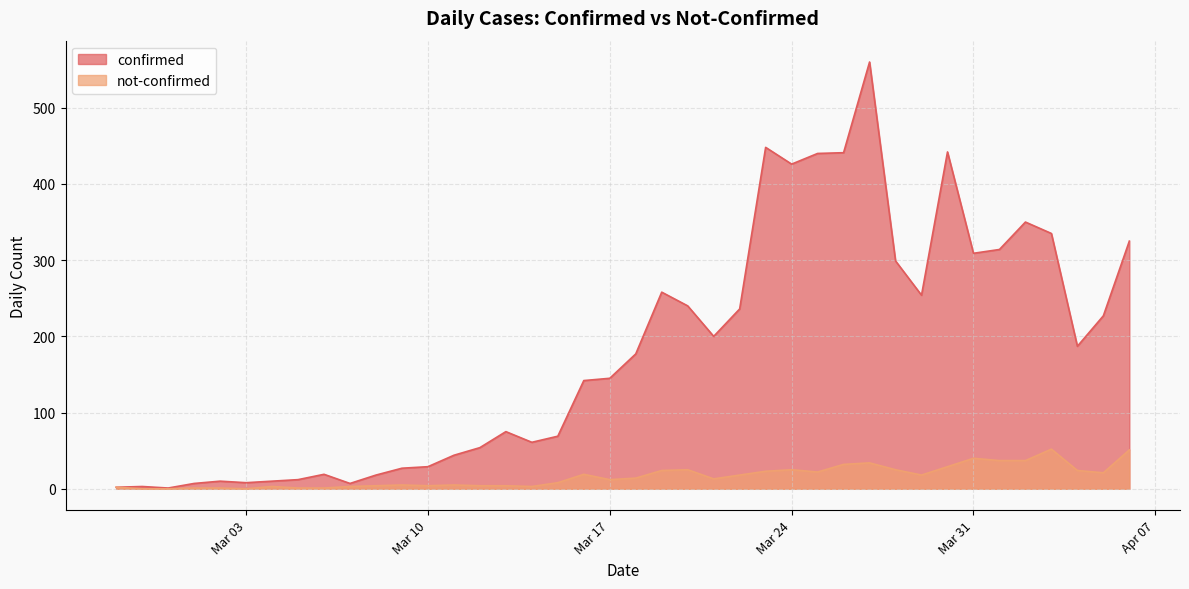

What is the approximate value of not-confirmed at 2020-04-01, to the nearest 5?

35